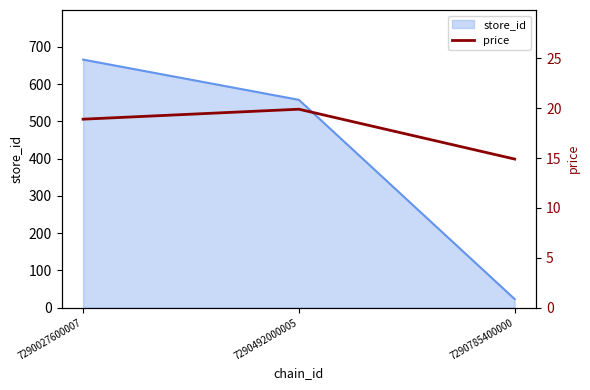

True or false: store_id has a value of 558 at 7290492000005.

True